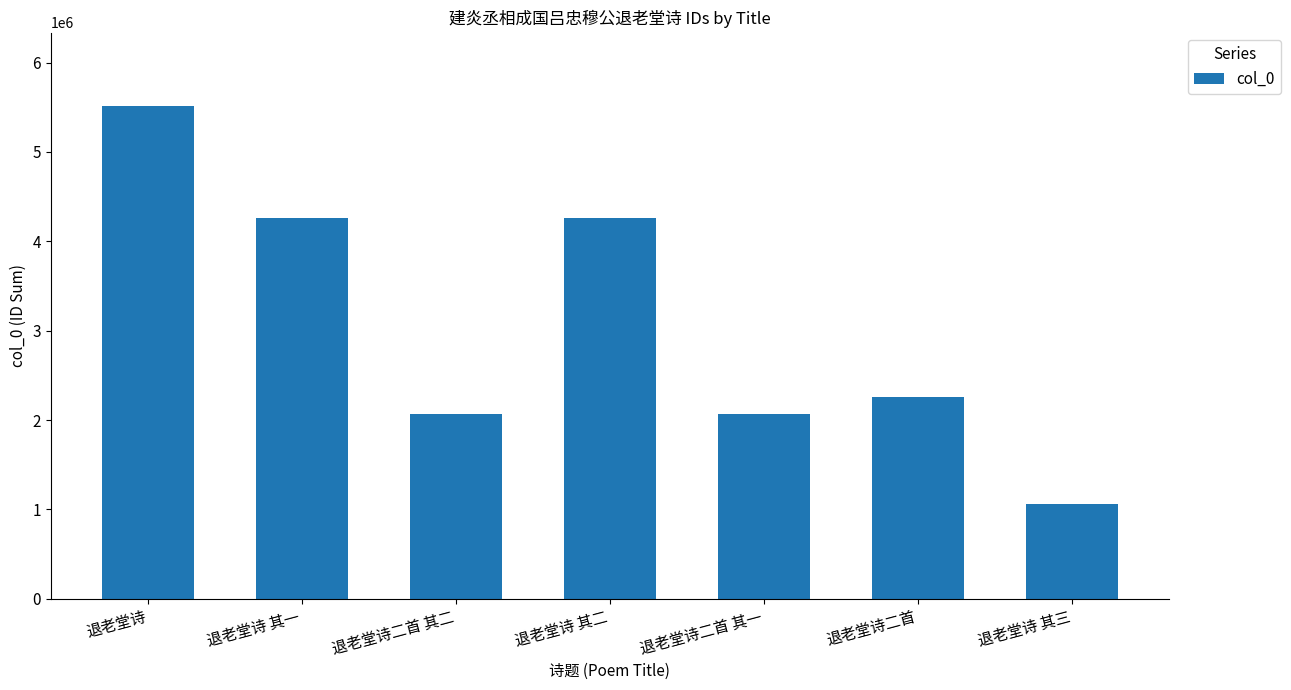

Between 退老堂诗 and 退老堂诗 其二, which is larger?

退老堂诗